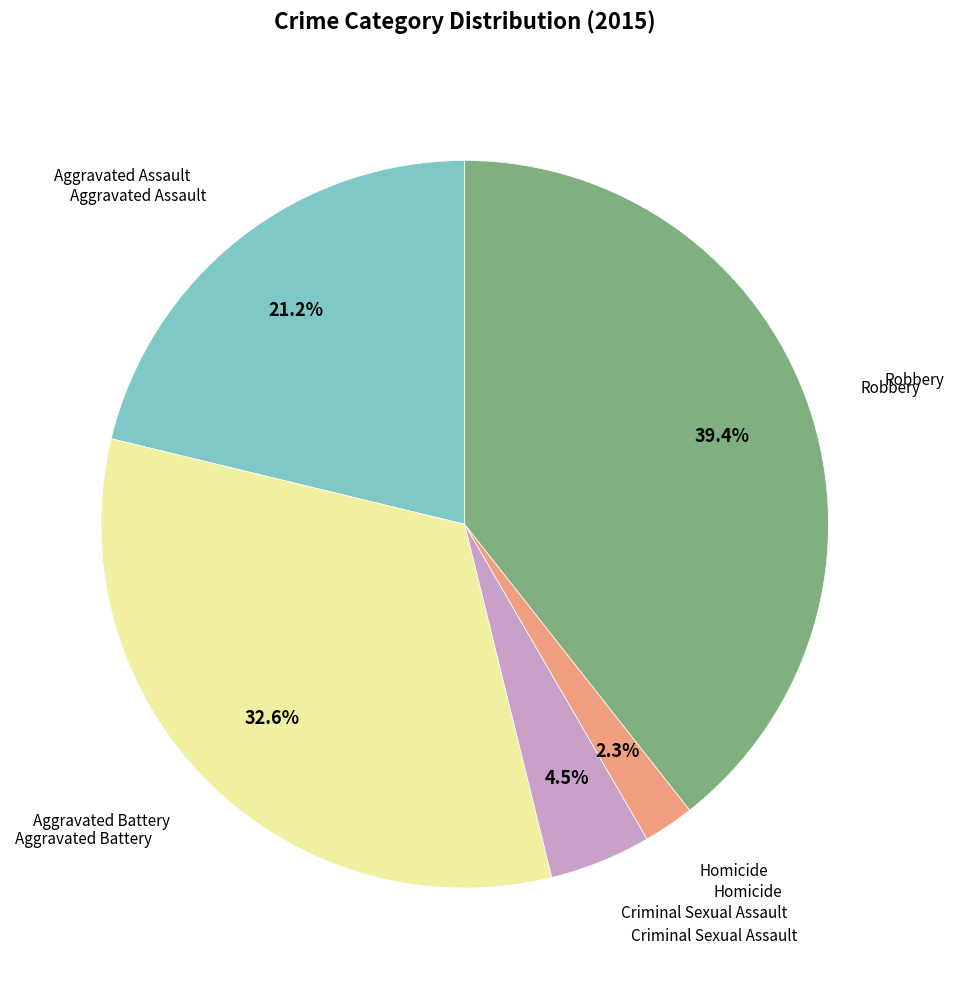

Does any single category account for the majority?

No